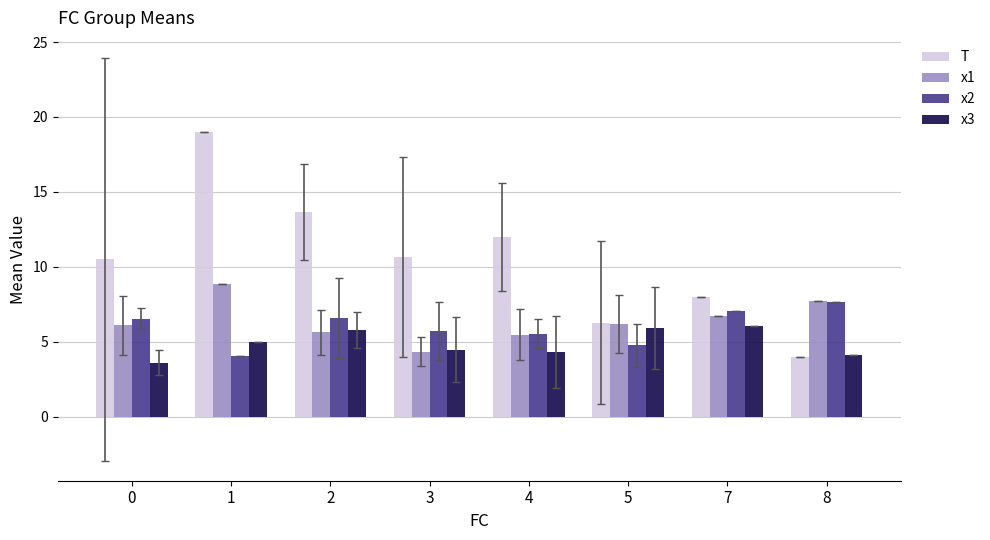

What is the greatest value displayed?

19.0